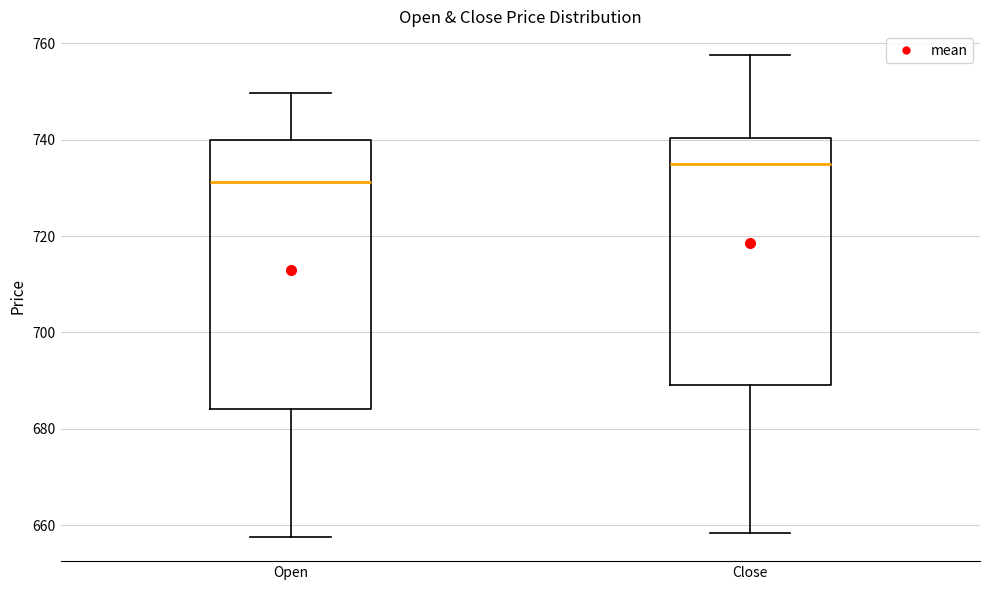

Reading left to right, transcribe this box plot: for each box, give where its median line is, the range the box spans, and where its two whiskers end, as read against the y-axis. The values are not printed on the chart, so give them approximately, as read against the axis.

Open: median 732, box 684 to 740, whiskers 658 to 750
Close: median 736, box 690 to 740, whiskers 658 to 758